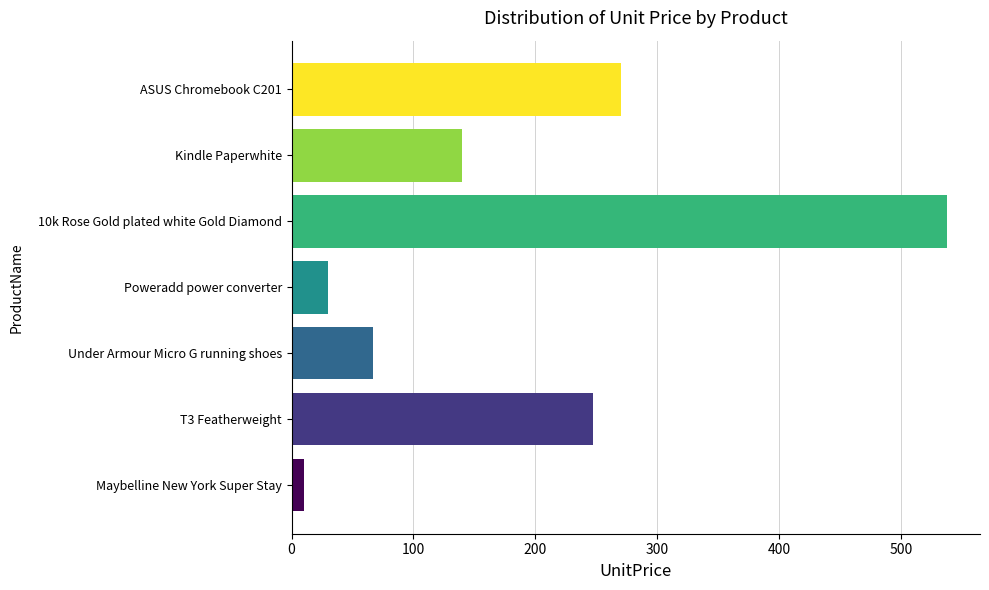

Rank the categories by value from highest to lowest.

10k Rose Gold plated white Gold Diamond, ASUS Chromebook C201, T3 Featherweight, Kindle Paperwhite, Under Armour Micro G running shoes, Poweradd power converter, Maybelline New York Super Stay